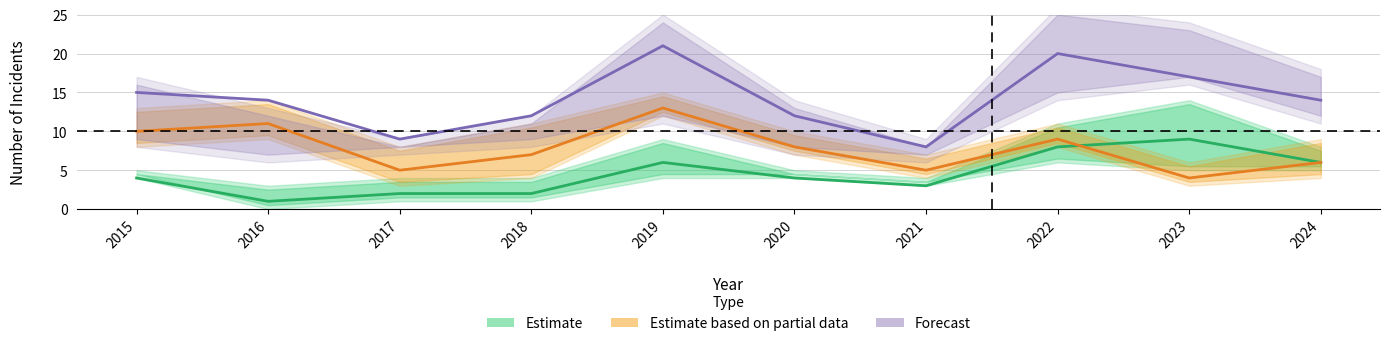

What is the difference between the Theft values at 2017 and 2015?

5